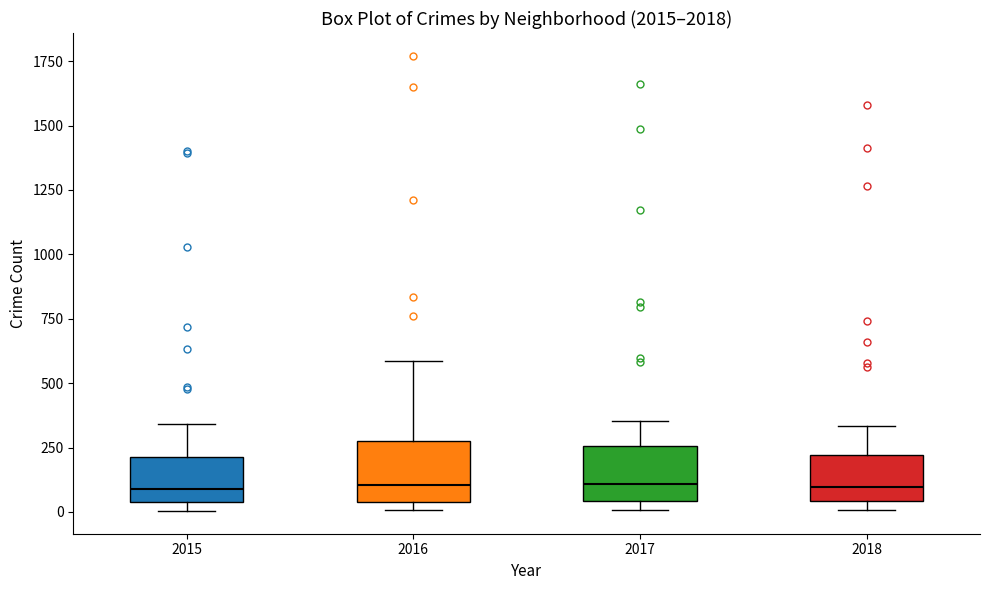

Where is the lower edge of the box at x = 2018 on the y-axis? The values are not printed on the chart, so give them approximately, as read against the axis.

50